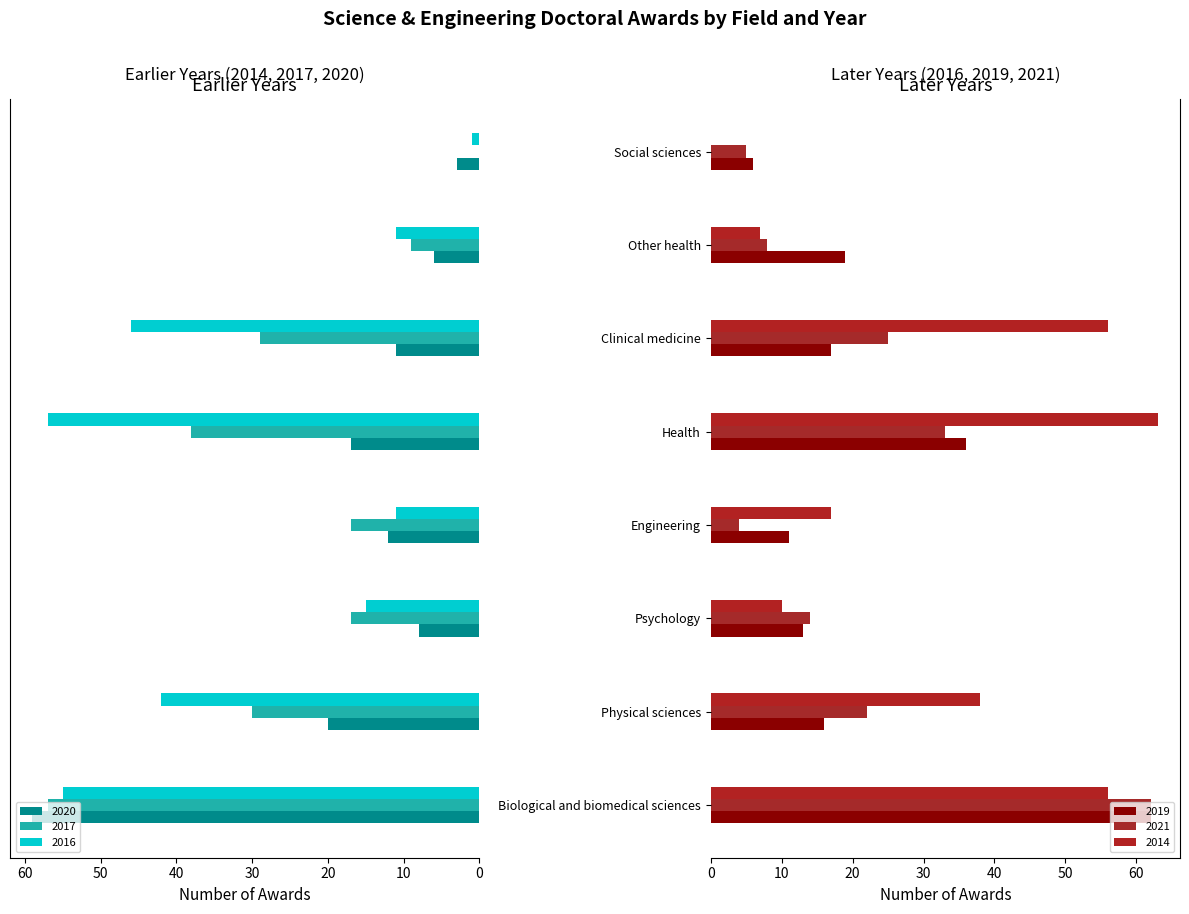

Is the value of 2014 at Psychology greater than the value of 2016 at Psychology?

No